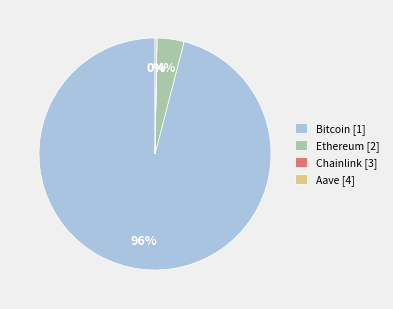

To the nearest percent, what is the average slice percentage?

25%